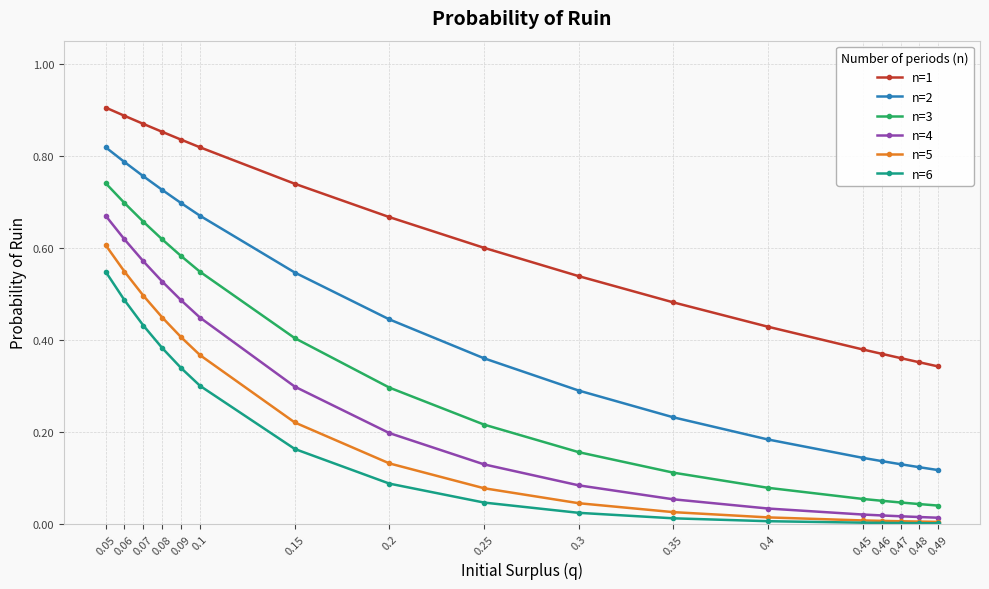

True or false: n=1 and n=4 intersect in this chart.

False